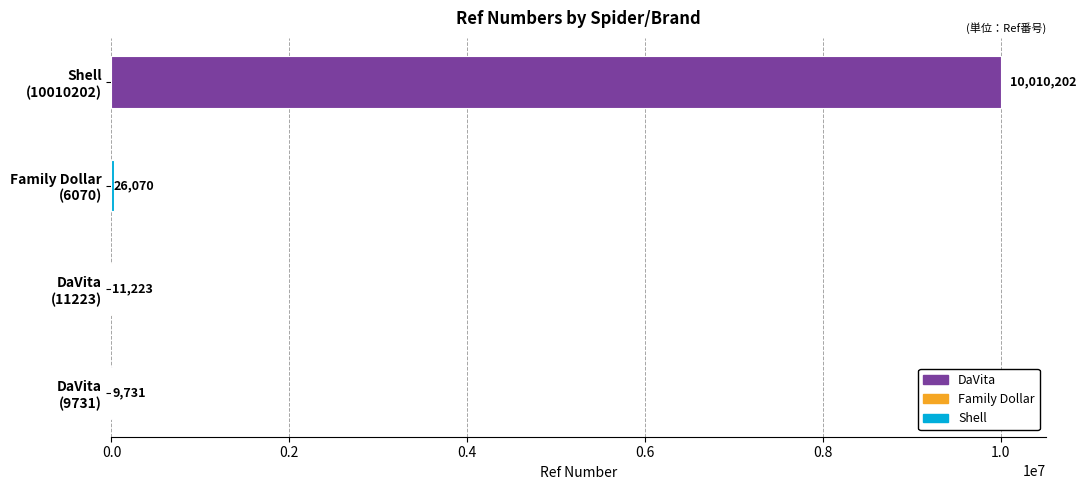

What is the greatest value displayed?

10010202